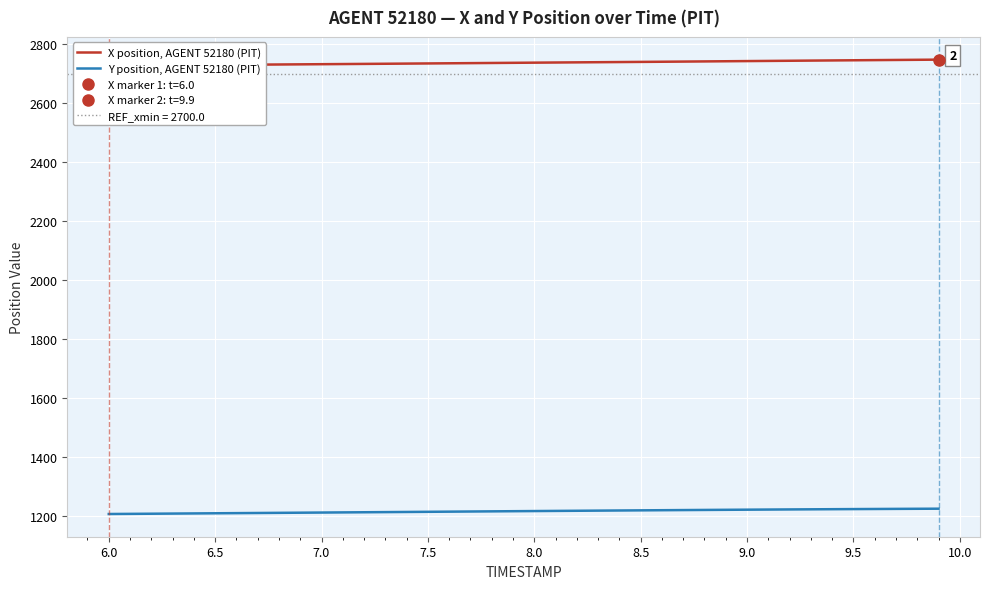

What is the difference between the maximum and minimum values in the Y position, AGENT 52180 (PIT) series?

18.0